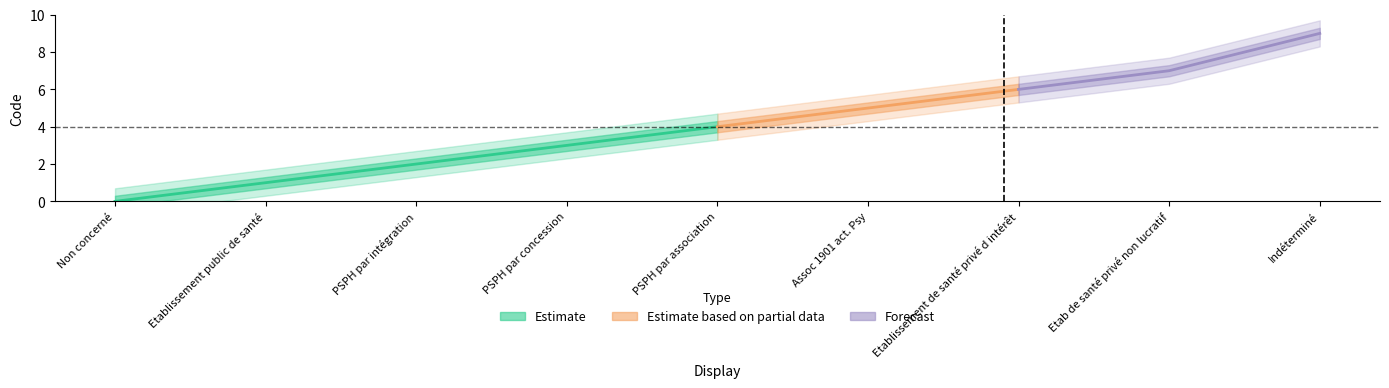

Is the value of Estimate based on partial data at PSPH par concession greater than the value of Estimate at Non concerné?

Yes